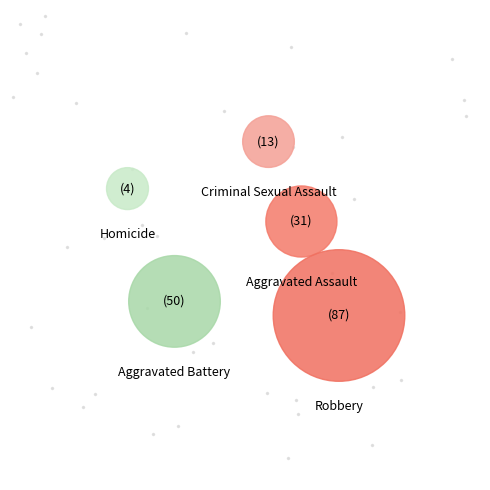

Rank the categories by value from lowest to highest.

Homicide, Criminal Sexual Assault, Aggravated Assault, Aggravated Battery, Robbery